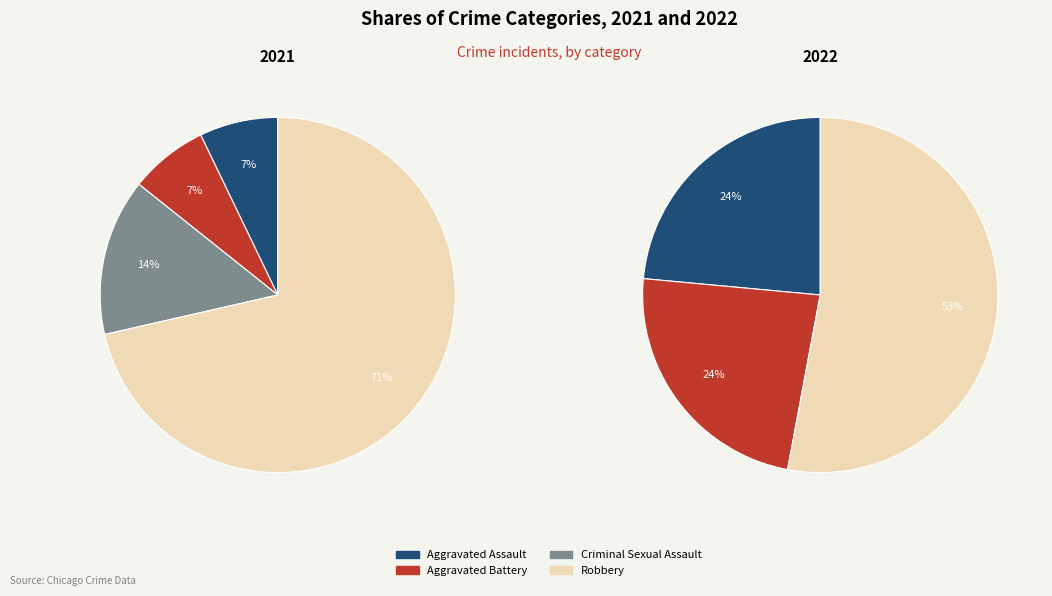

The 3 slice represents 53% of the pie. True or false?

True